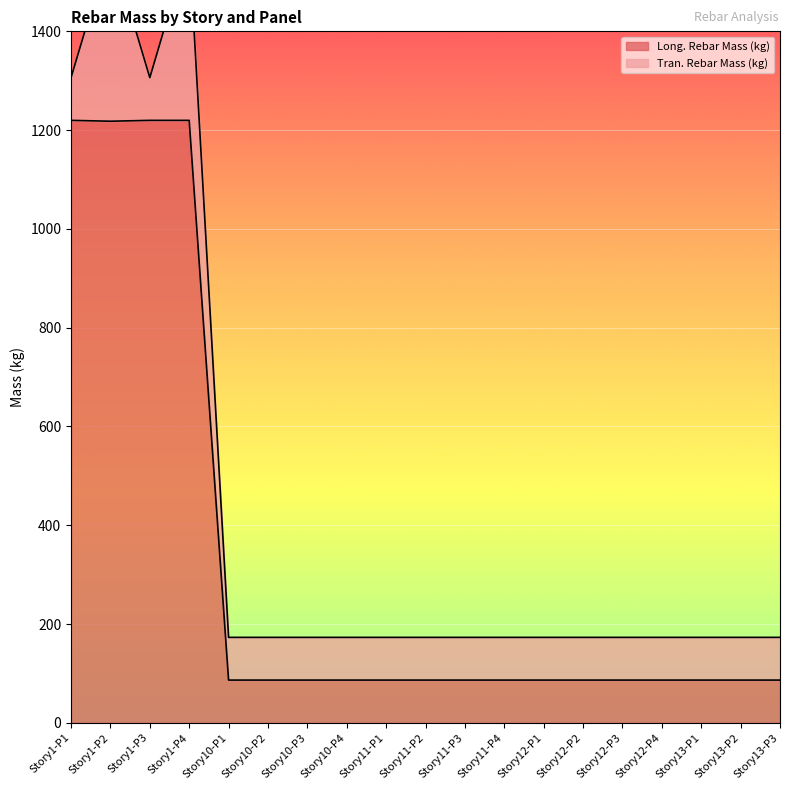

True or false: the data shows 86.5 at Story10-P2.

True